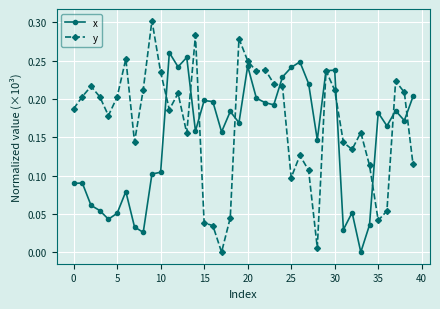

Which series has the largest total across all categories?

y